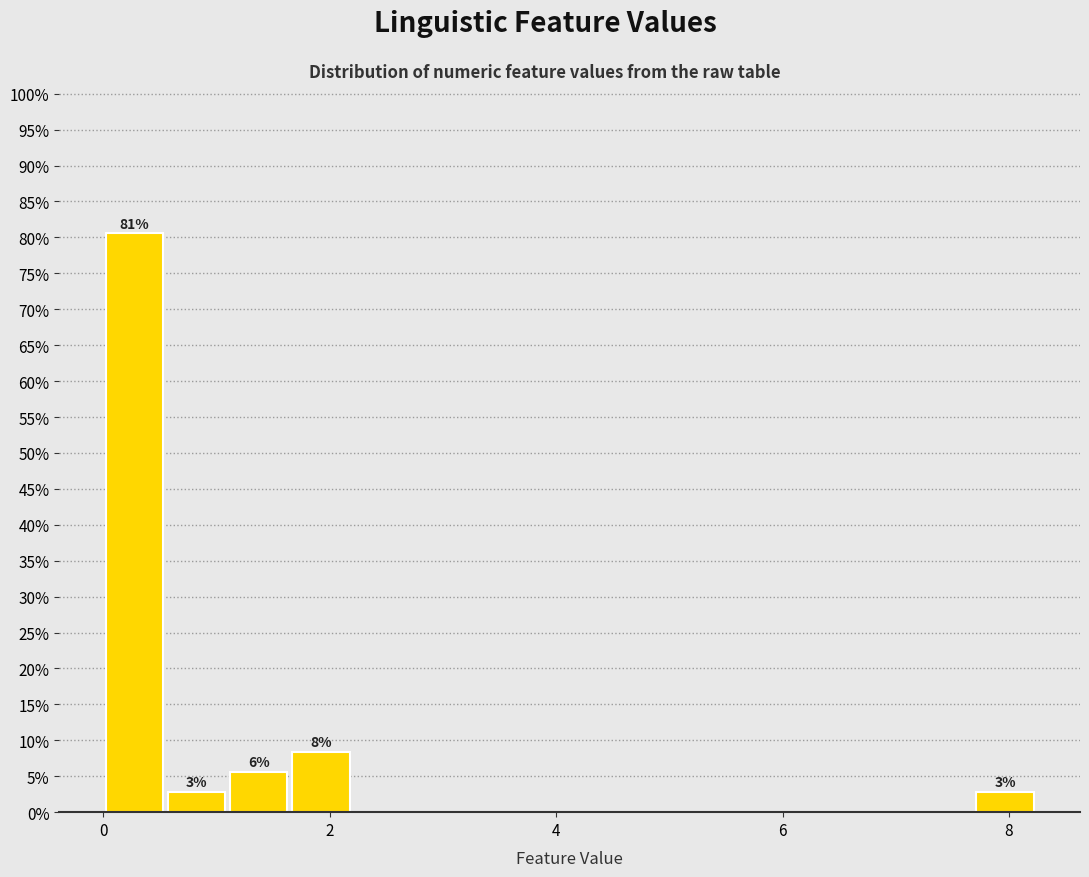

Around what value on the x-axis is the tallest bar? Give the approximate position of its centre, as read against the axis.

0.2